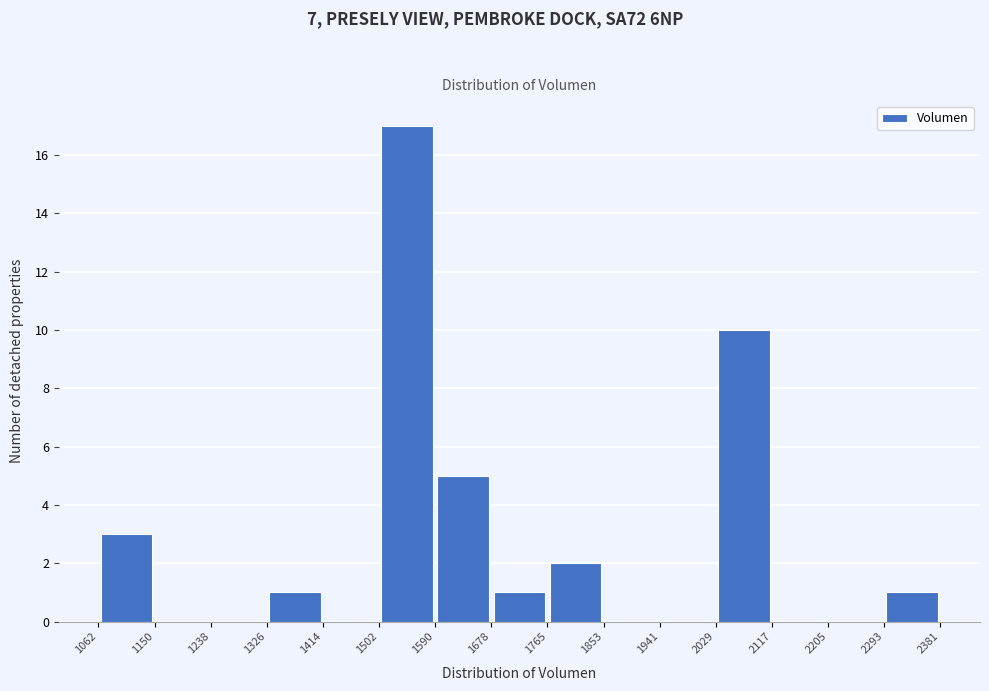

Which range on the x-axis has the tallest bar?

1502 to 1590